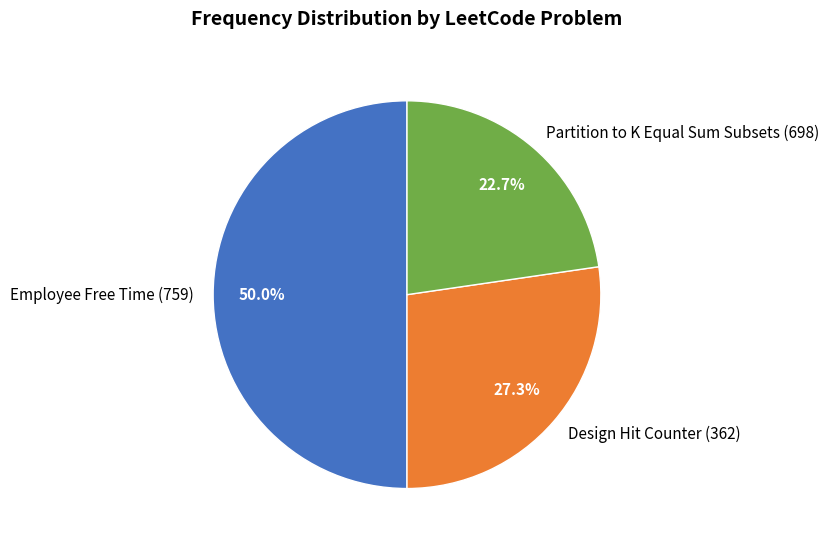

Does Partition to K Equal Sum Subsets (698) represent more than half of the total?

No